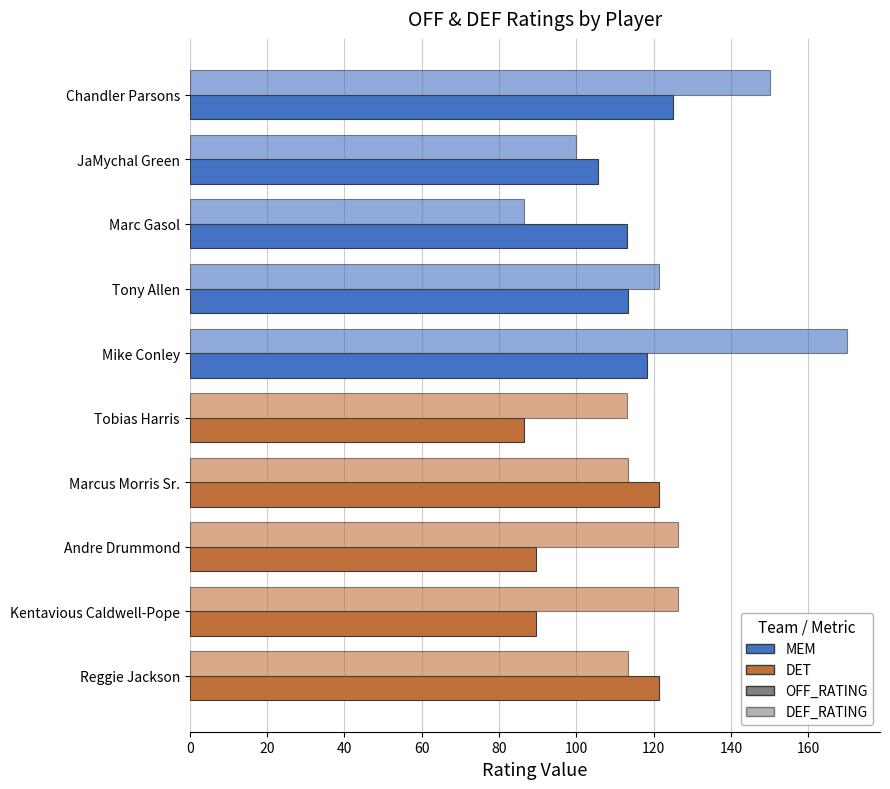

How many data points in DEF_RATING are less than 121?

5